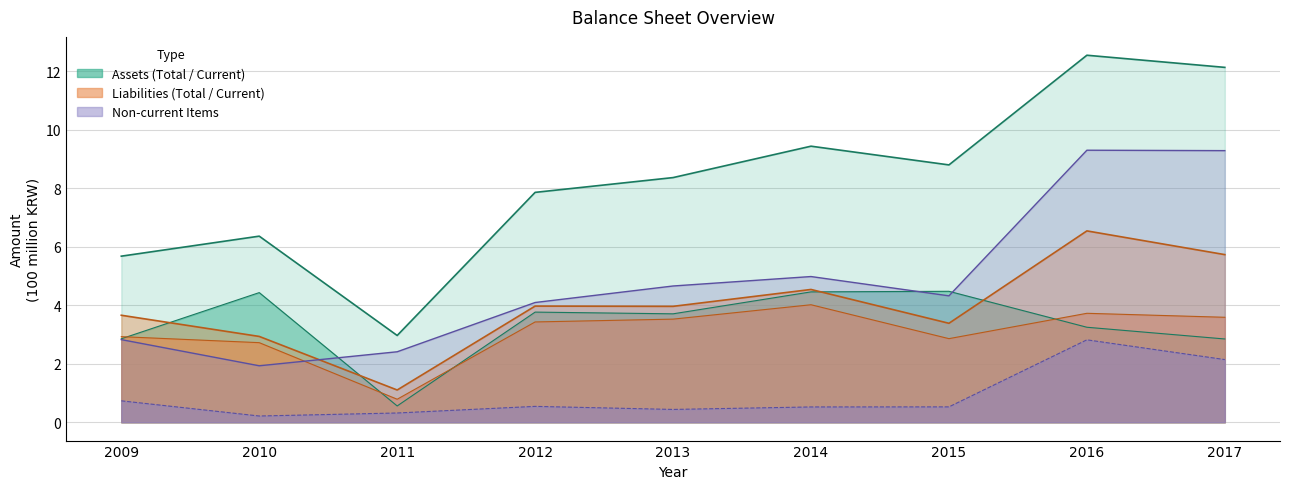

Which has a higher value, 2012 or 2016?

2016